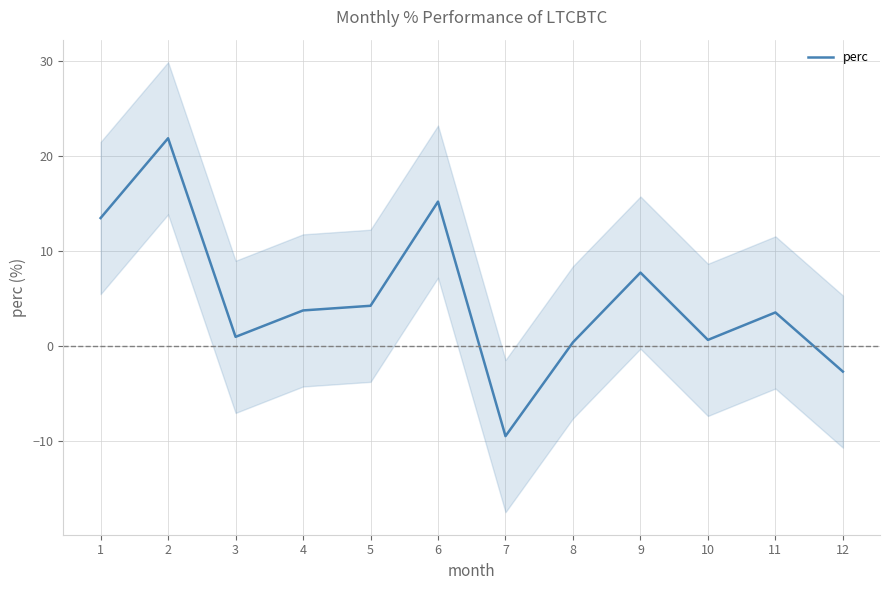

Reading left to right, extract all data points from this chart.

1=13.5	2=21.9	3=1.0	4=3.8	5=4.2	6=15.2	7=-9.5	8=0.4	9=7.7	10=0.7	11=3.5	12=-2.7